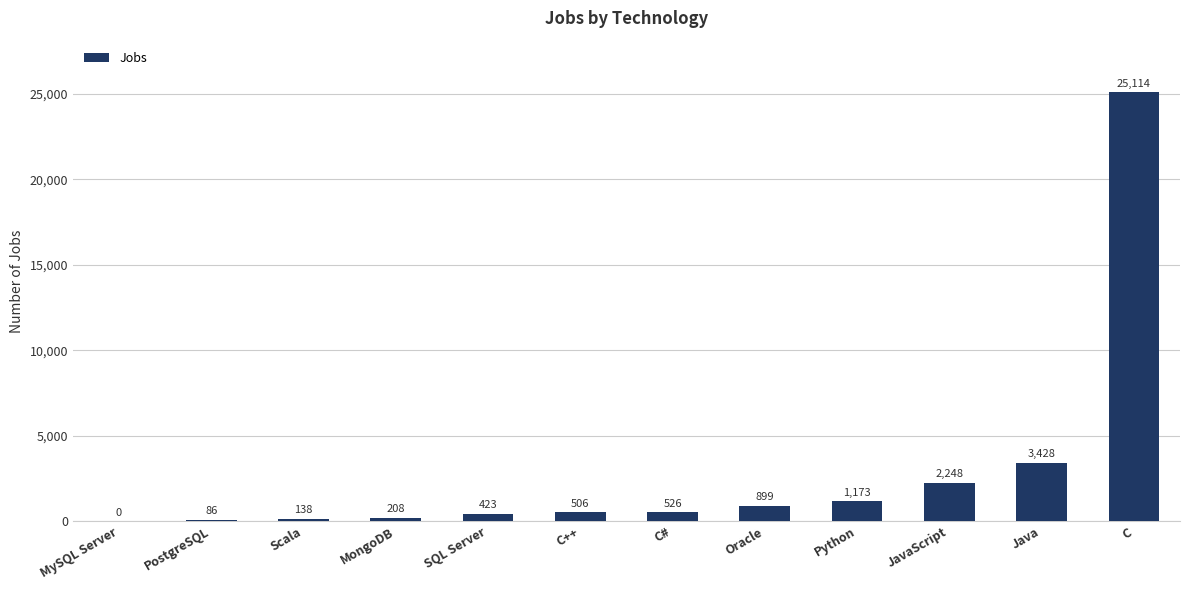

Are the bars horizontal?

No